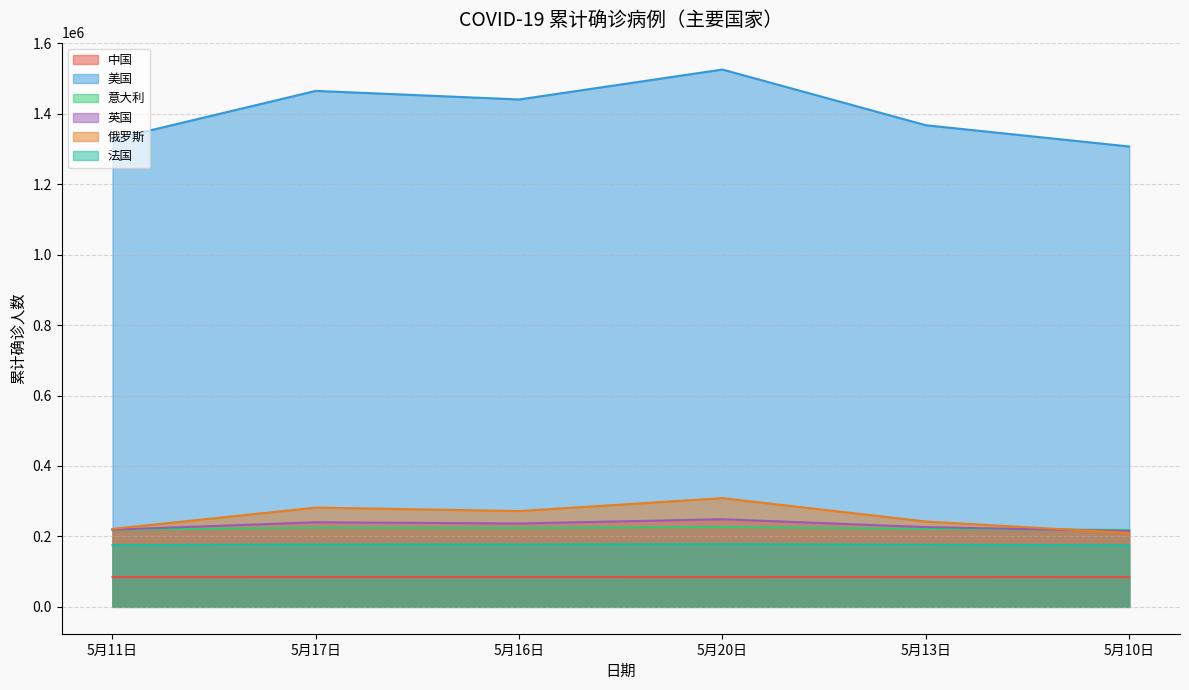

At which label is 英国 closest to 232051?

5月16日